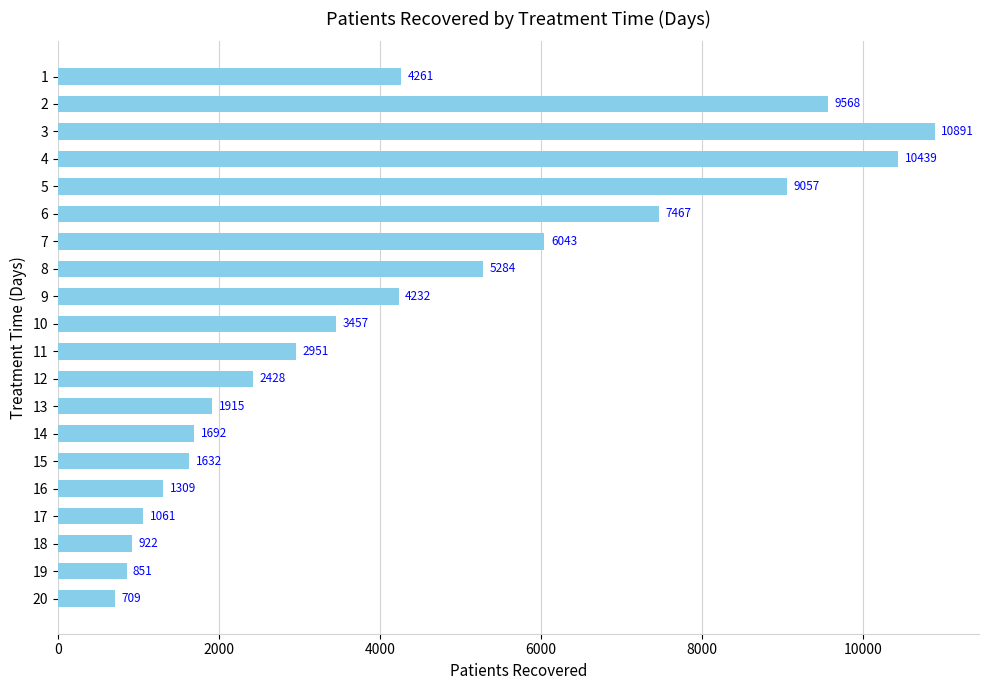

How many series are shown in this chart?

1